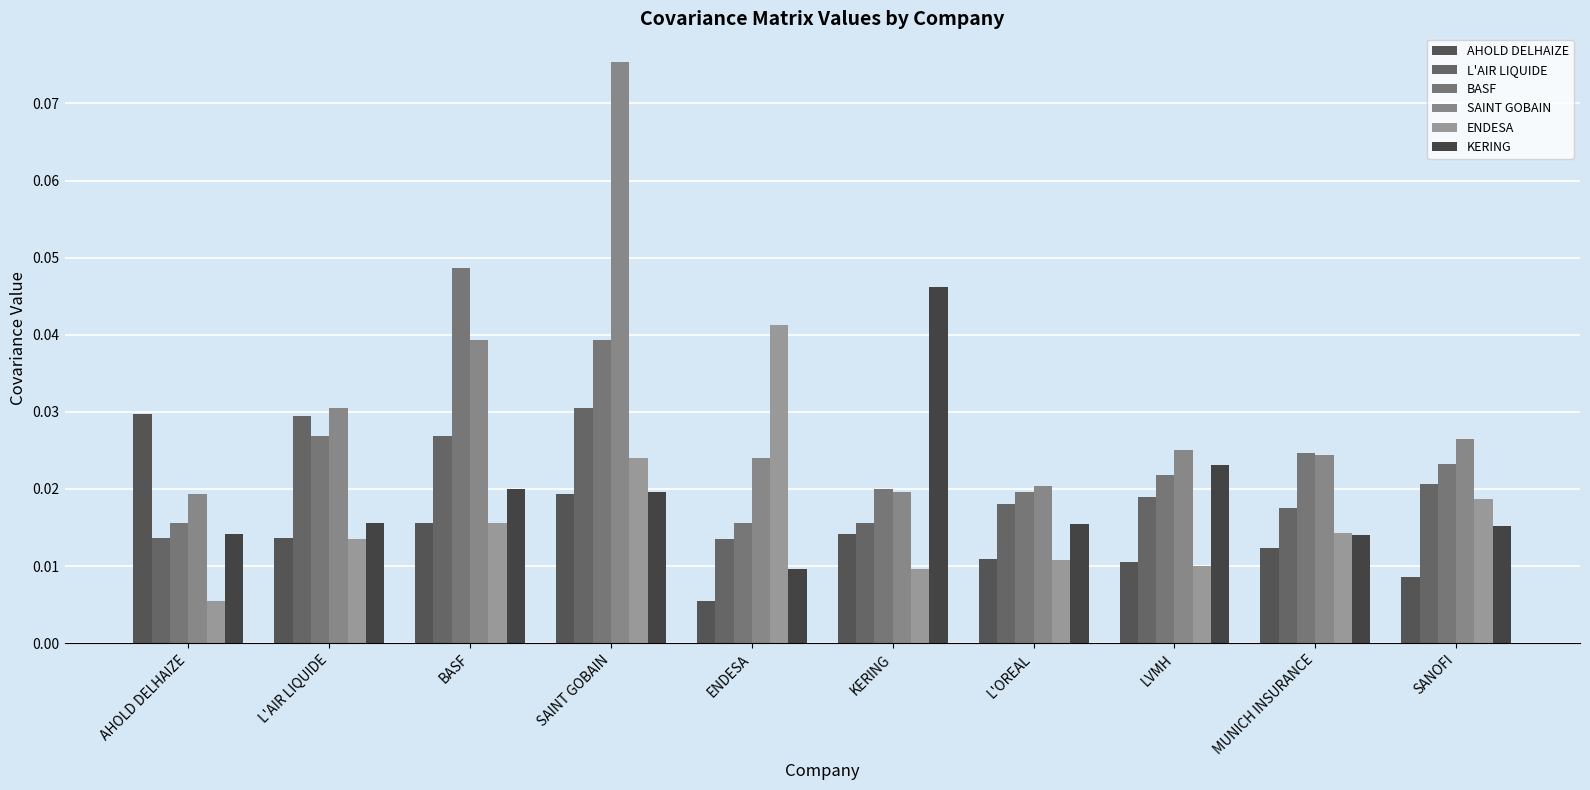

How many groups of bars are there?

10